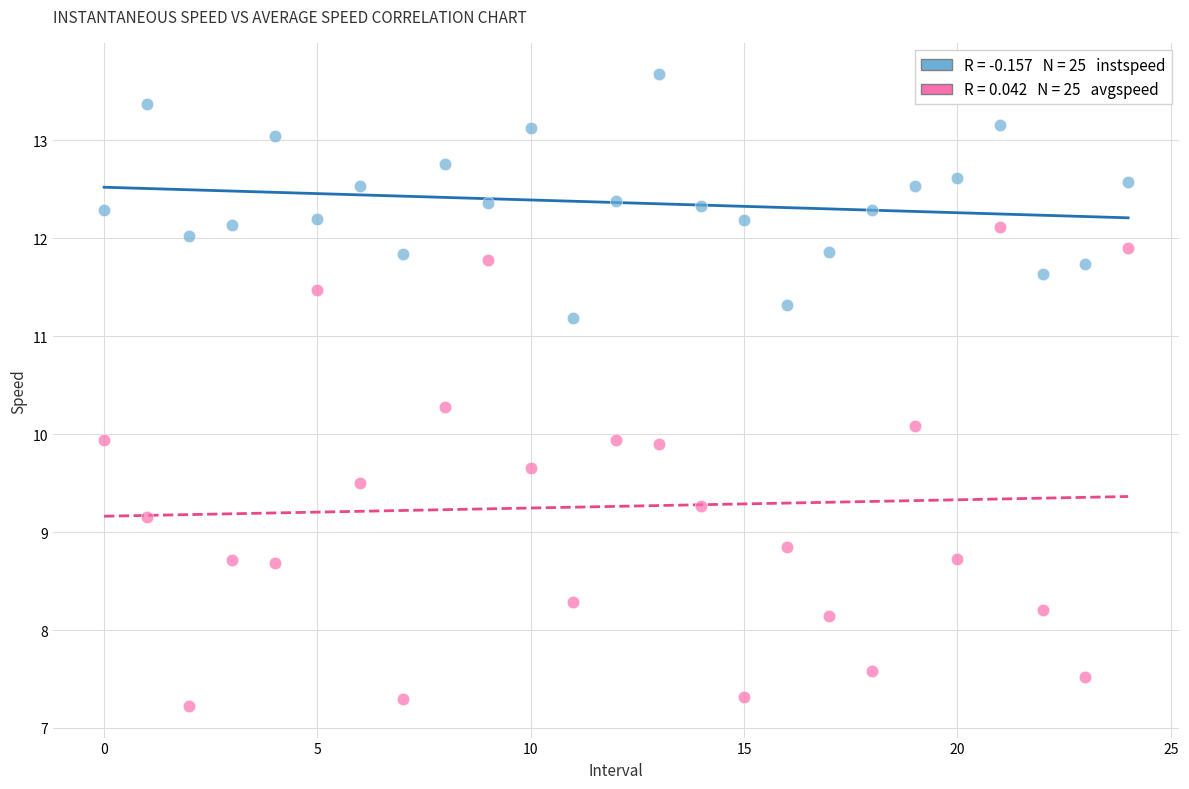

Across all data points, what is the range of Y values (max minus min)?

6.4